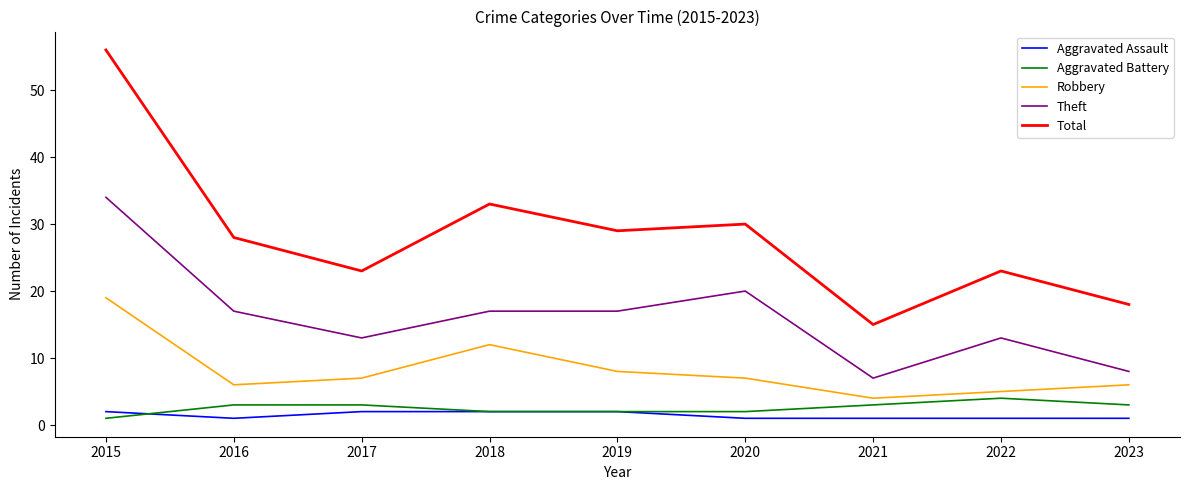

Does the chart display data point markers on the line(s)?

No